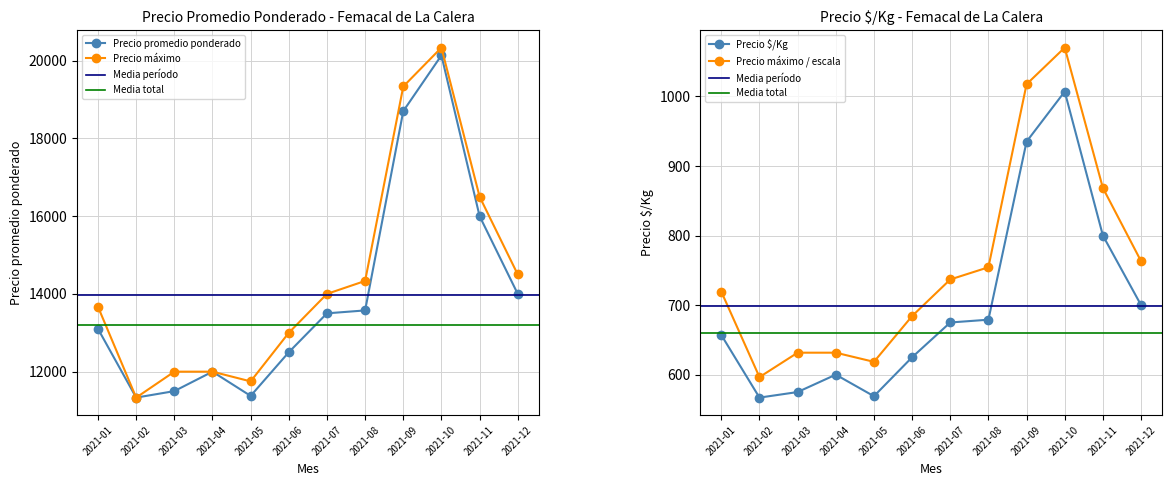

How many interior local peaks does the Precio $Kg series have?

1